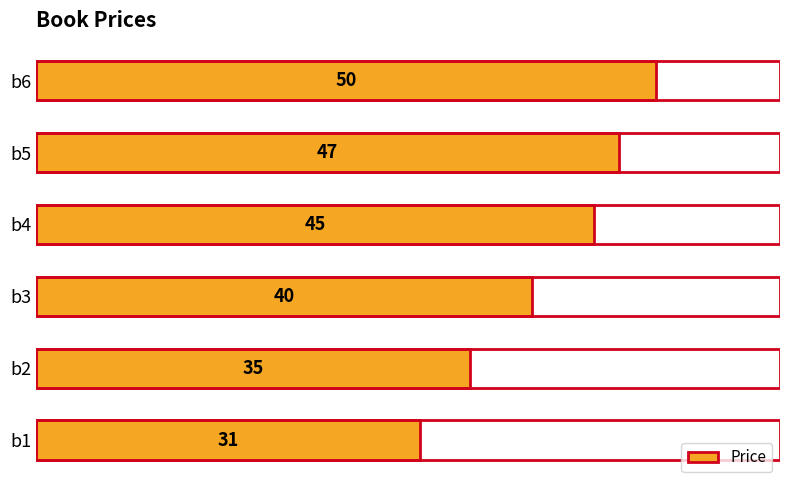

The chart shows a value of 40 at b3. True or false?

True